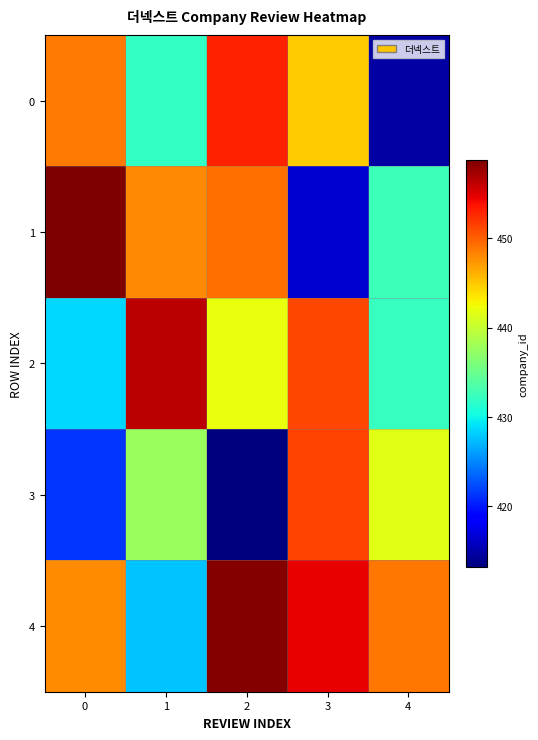

How many data points does each series have?

5